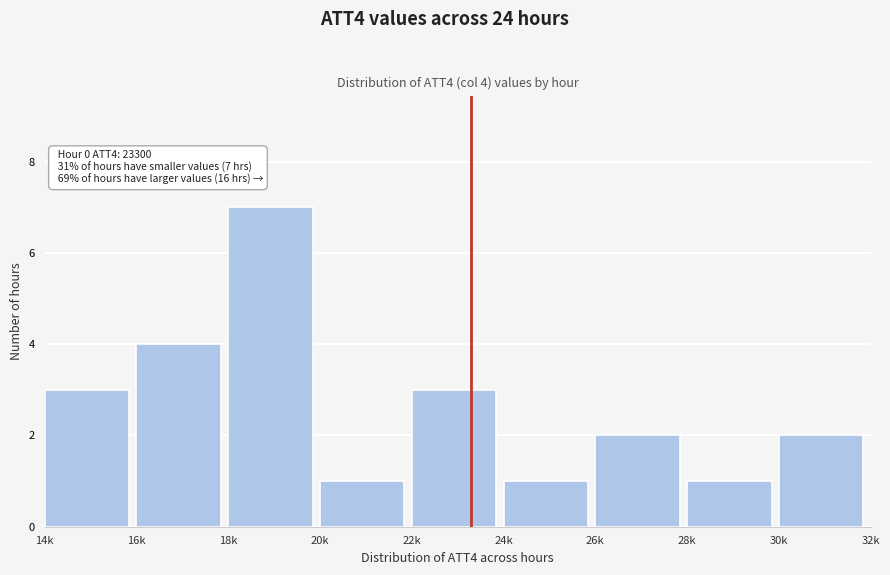

Reading right to left, what are all the values shown in this chart?

30k=2	28k=1	26k=2	24k=1	22k=3	20k=1	18k=7	16k=4	14k=3